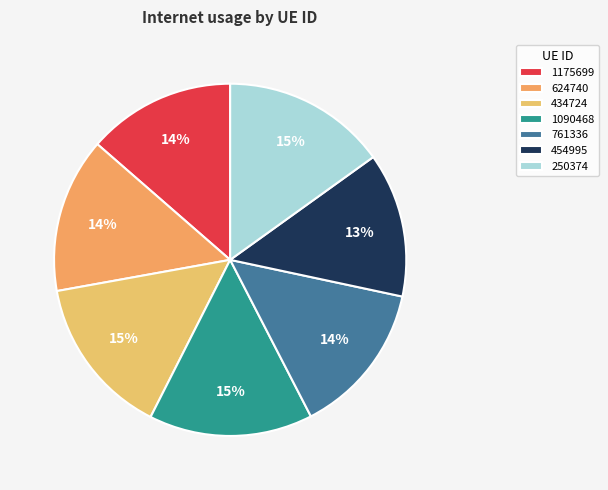

Rank the categories by value from highest to lowest.

250374, 1090468, 434724, 624740, 761336, 1175699, 454995